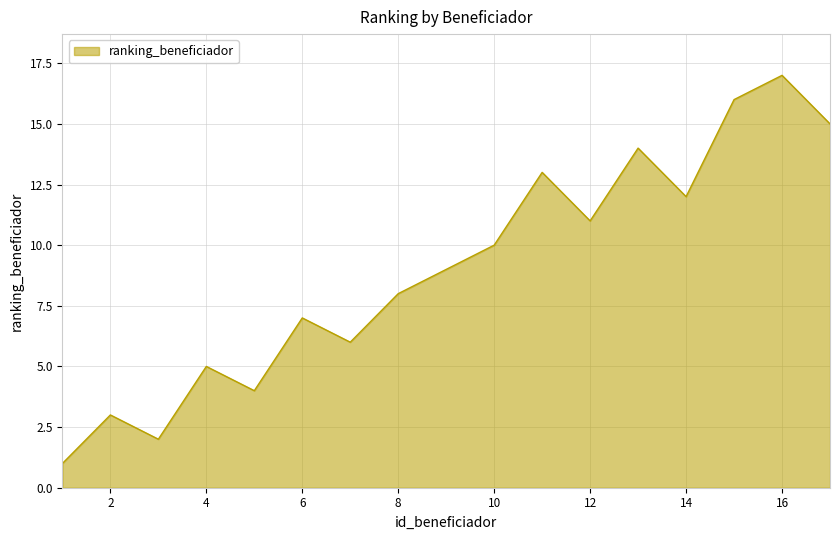

What is the greatest value displayed?

17